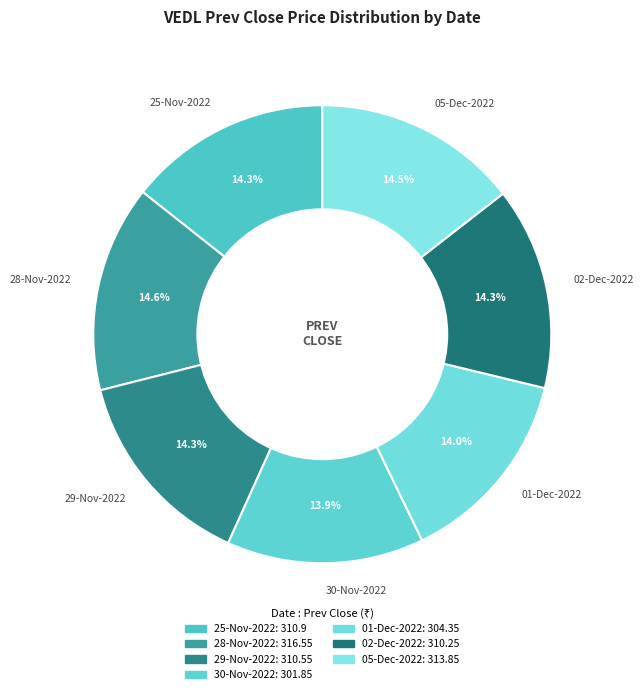

What is the total percentage of 05-Dec-2022 and 28-Nov-2022?

29.1%